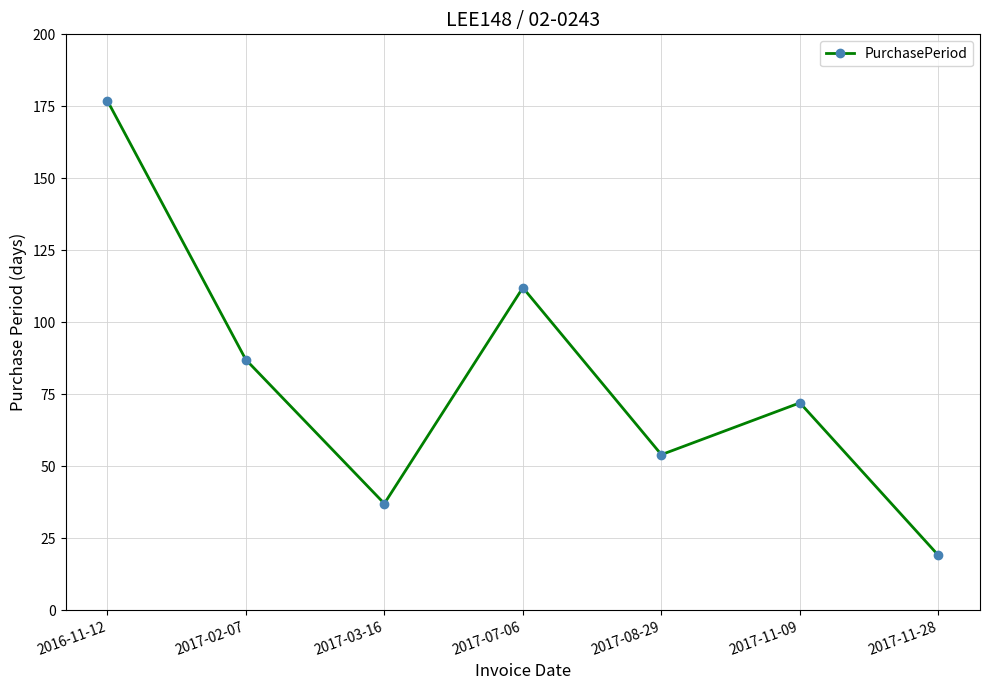

Where is the data nearest to the value 98?

2017-02-07